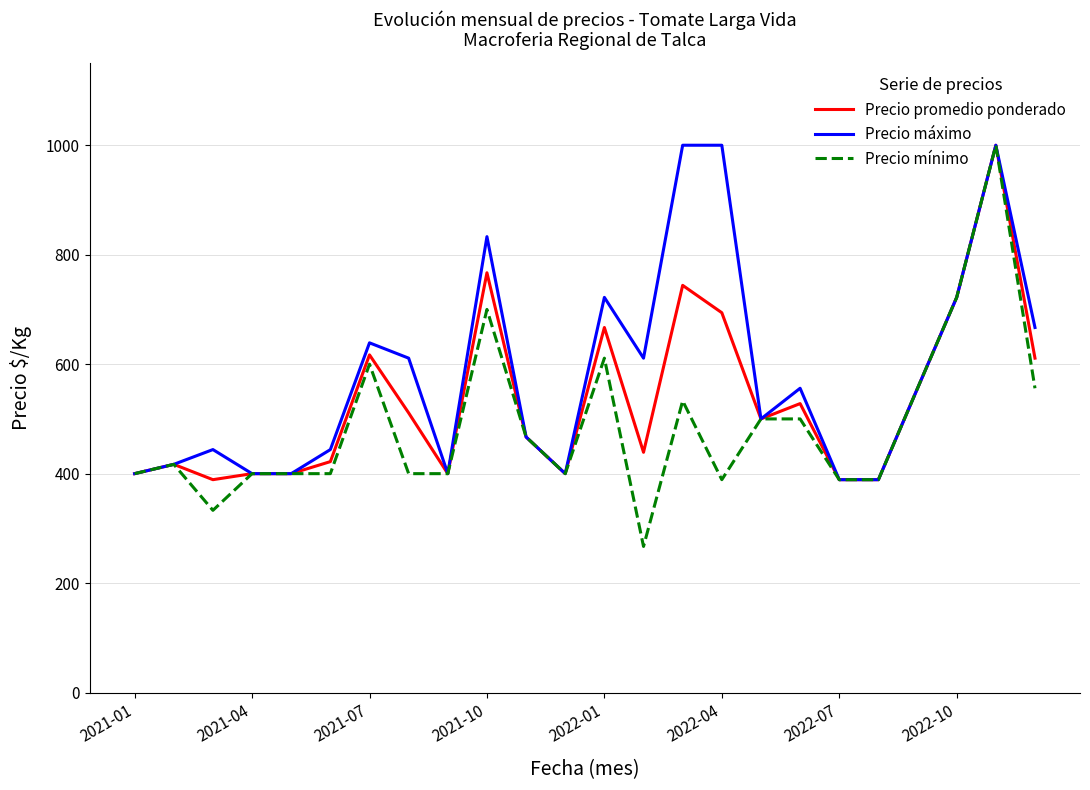

How many lines are shown in the chart?

3